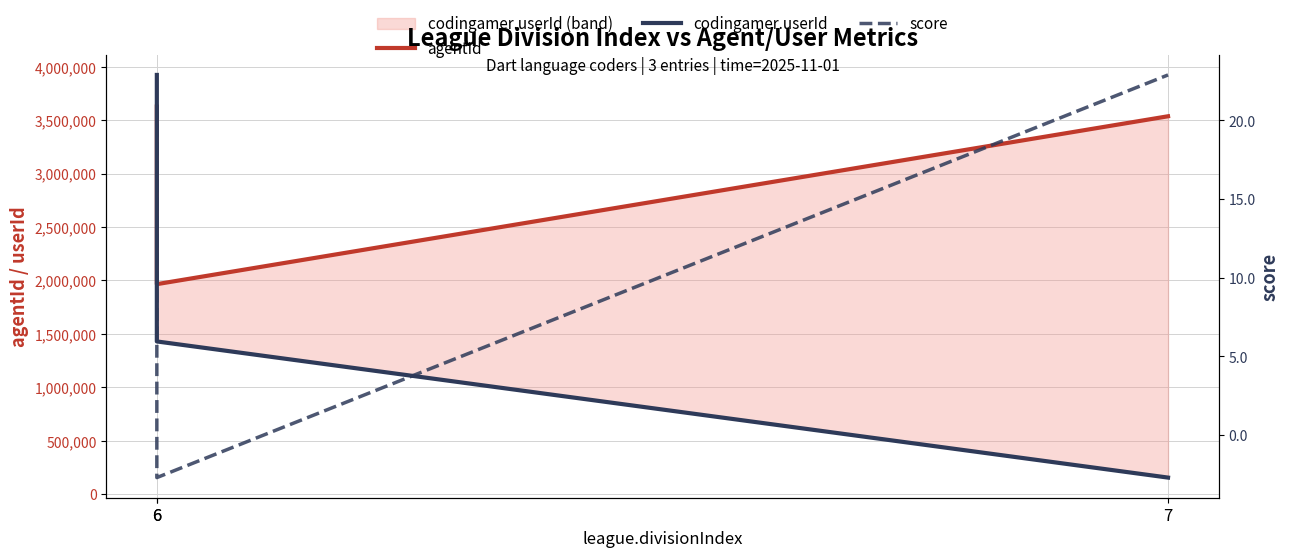

Which category has the lowest value across all series?

6